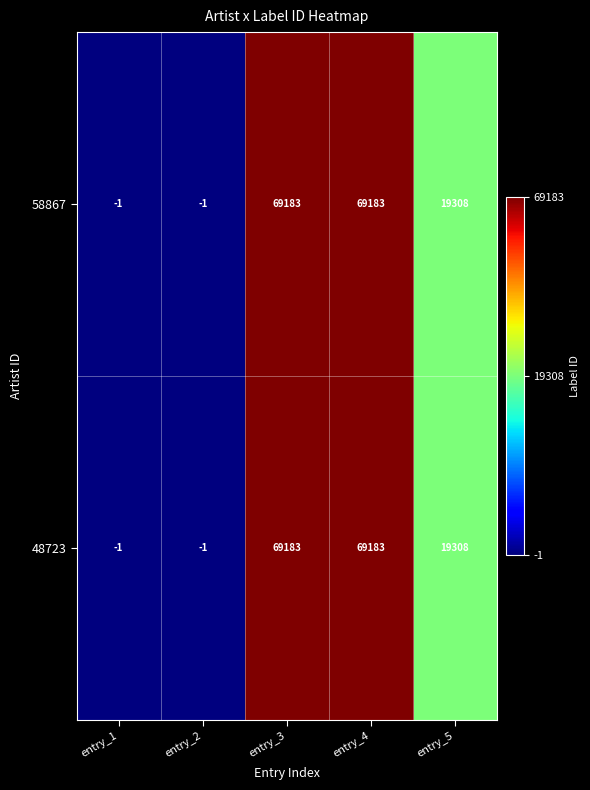

What is the sum of all 58867 values?

157672